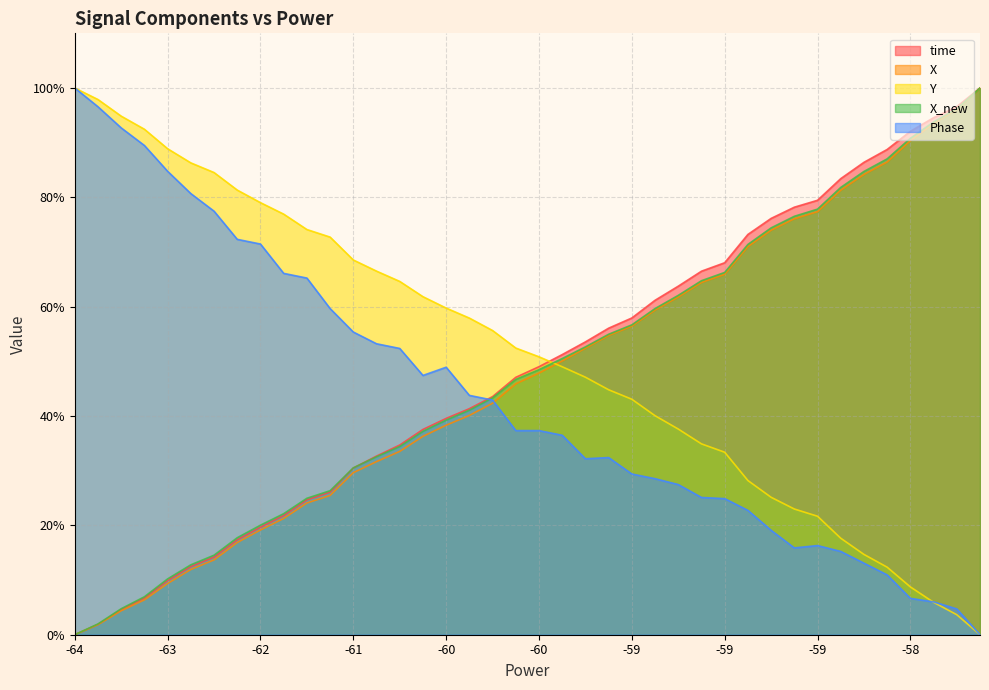

Which label corresponds to the smallest value in the chart?

-64